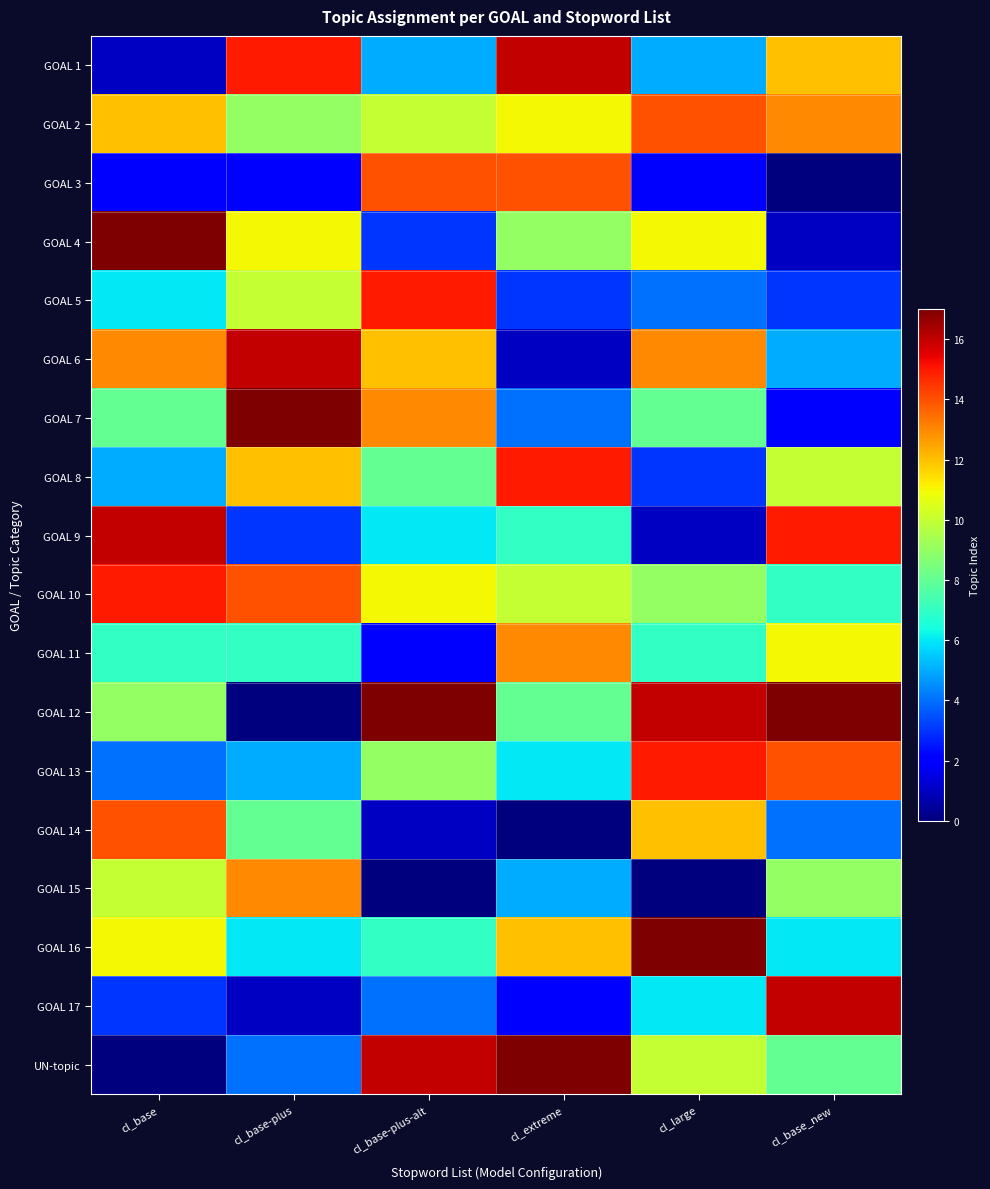

Reading left to right, transcribe all the data shown in this chart.

GOAL 1: cl_base=1	cl_base-plus=15	cl_base-plus-alt=5	cl_extreme=16	cl_large=5	cl_base_new=12
GOAL 2: cl_base=12	cl_base-plus=9	cl_base-plus-alt=10	cl_extreme=11	cl_large=14	cl_base_new=13
GOAL 3: cl_base=2	cl_base-plus=2	cl_base-plus-alt=14	cl_extreme=14	cl_large=2	cl_base_new=0
GOAL 4: cl_base=17	cl_base-plus=11	cl_base-plus-alt=3	cl_extreme=9	cl_large=11	cl_base_new=1
GOAL 5: cl_base=6	cl_base-plus=10	cl_base-plus-alt=15	cl_extreme=3	cl_large=4	cl_base_new=3
GOAL 6: cl_base=13	cl_base-plus=16	cl_base-plus-alt=12	cl_extreme=1	cl_large=13	cl_base_new=5
GOAL 7: cl_base=8	cl_base-plus=17	cl_base-plus-alt=13	cl_extreme=4	cl_large=8	cl_base_new=2
GOAL 8: cl_base=5	cl_base-plus=12	cl_base-plus-alt=8	cl_extreme=15	cl_large=3	cl_base_new=10
GOAL 9: cl_base=16	cl_base-plus=3	cl_base-plus-alt=6	cl_extreme=7	cl_large=1	cl_base_new=15
GOAL 10: cl_base=15	cl_base-plus=14	cl_base-plus-alt=11	cl_extreme=10	cl_large=9	cl_base_new=7
GOAL 11: cl_base=7	cl_base-plus=7	cl_base-plus-alt=2	cl_extreme=13	cl_large=7	cl_base_new=11
GOAL 12: cl_base=9	cl_base-plus=0	cl_base-plus-alt=17	cl_extreme=8	cl_large=16	cl_base_new=17
GOAL 13: cl_base=4	cl_base-plus=5	cl_base-plus-alt=9	cl_extreme=6	cl_large=15	cl_base_new=14
GOAL 14: cl_base=14	cl_base-plus=8	cl_base-plus-alt=1	cl_extreme=0	cl_large=12	cl_base_new=4
GOAL 15: cl_base=10	cl_base-plus=13	cl_base-plus-alt=0	cl_extreme=5	cl_large=0	cl_base_new=9
GOAL 16: cl_base=11	cl_base-plus=6	cl_base-plus-alt=7	cl_extreme=12	cl_large=17	cl_base_new=6
GOAL 17: cl_base=3	cl_base-plus=1	cl_base-plus-alt=4	cl_extreme=2	cl_large=6	cl_base_new=16
UN-topic: cl_base=0	cl_base-plus=4	cl_base-plus-alt=16	cl_extreme=17	cl_large=10	cl_base_new=8